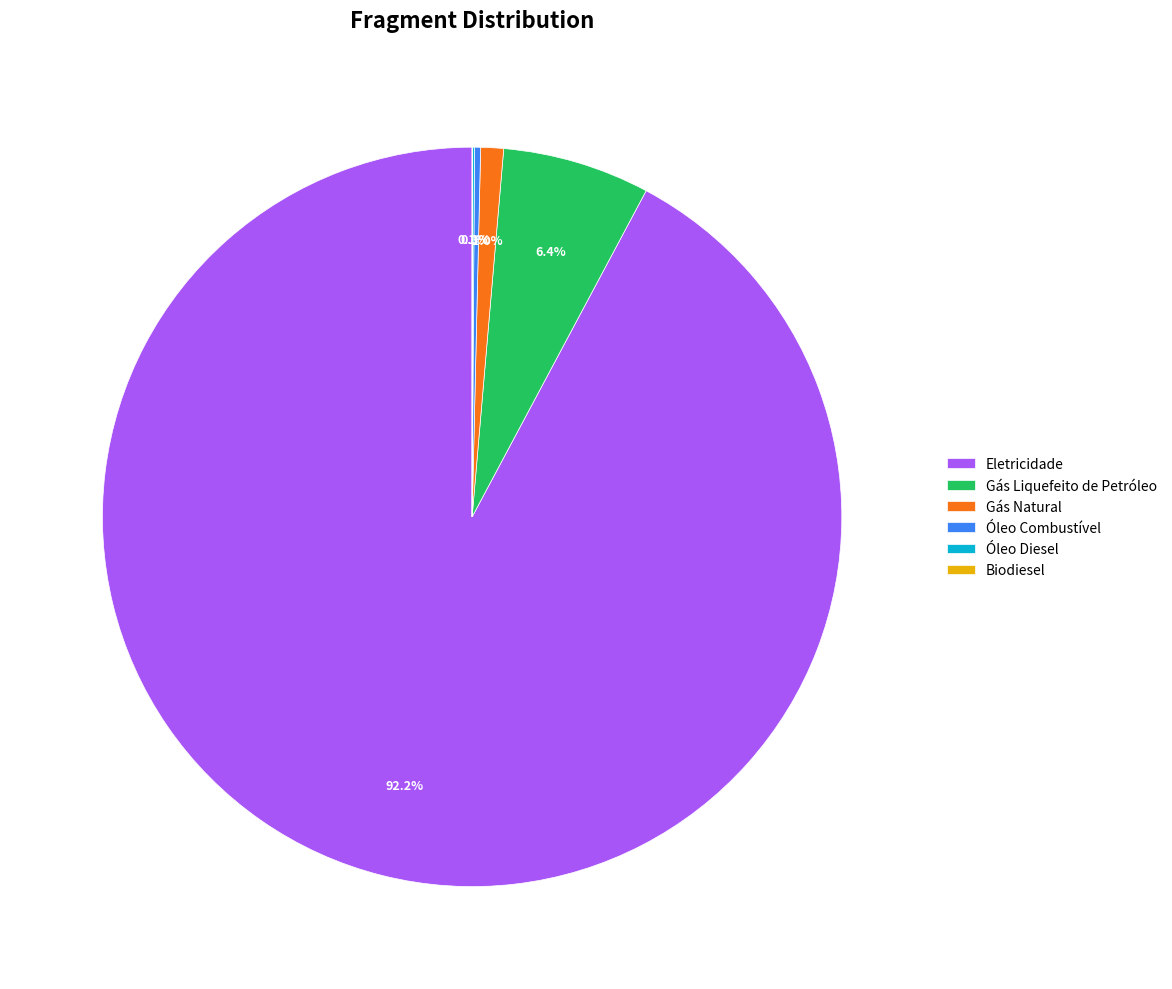

Does Eletricidade account for over 50% of the chart?

Yes